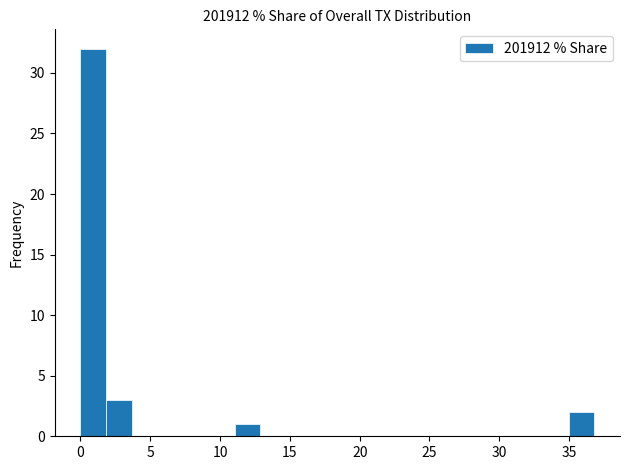

Read against the x-axis, roughly where is the centre of the tallest bar?

1.0